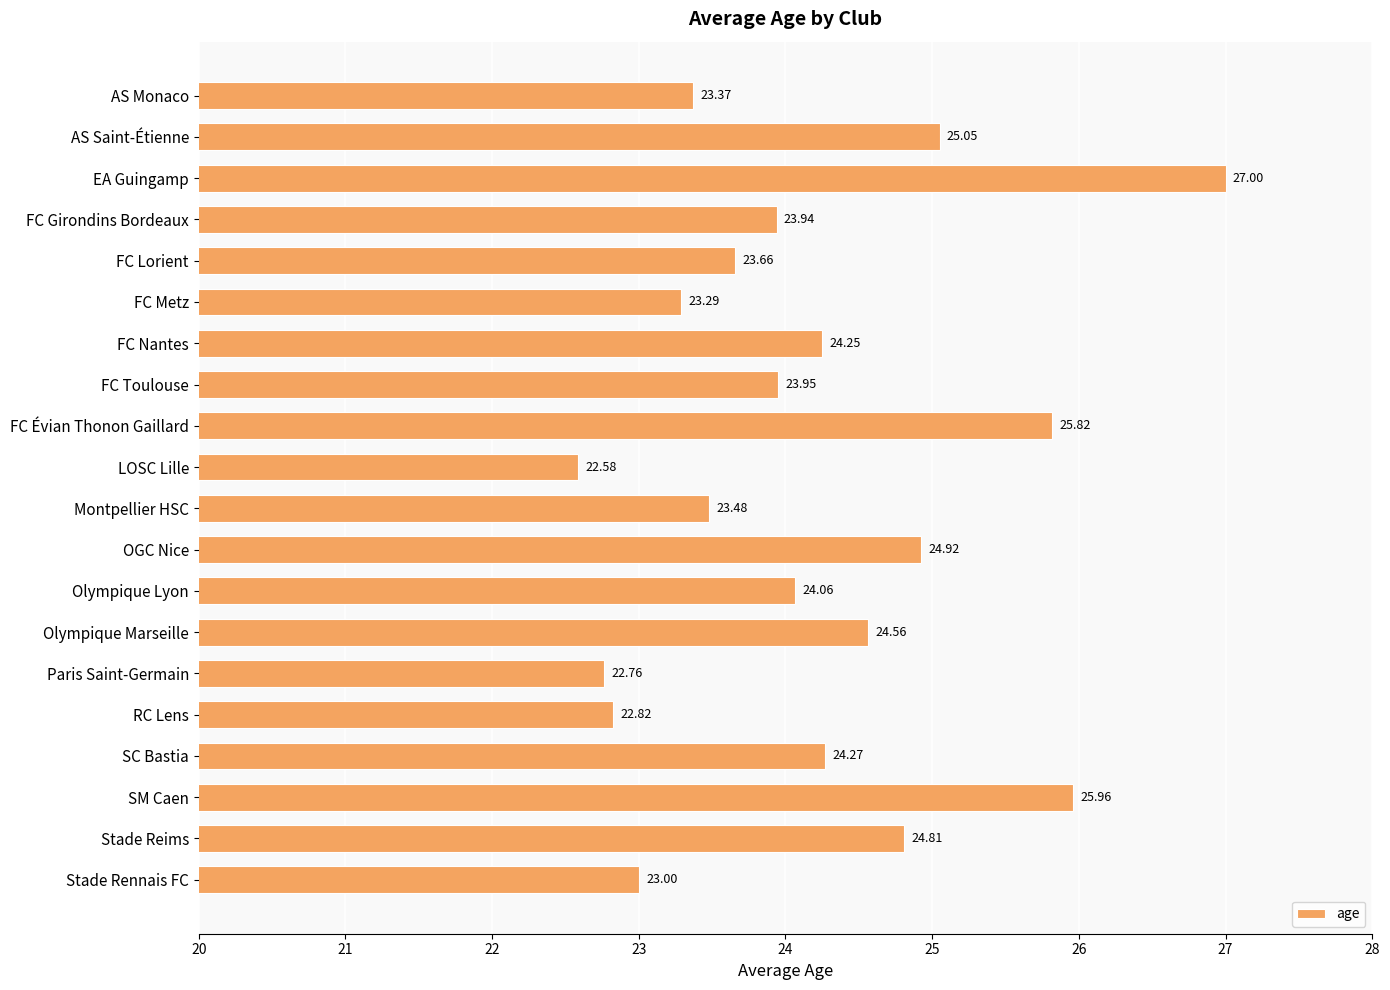

What is the change in value from AS Saint-Étienne to SM Caen?

+0.9